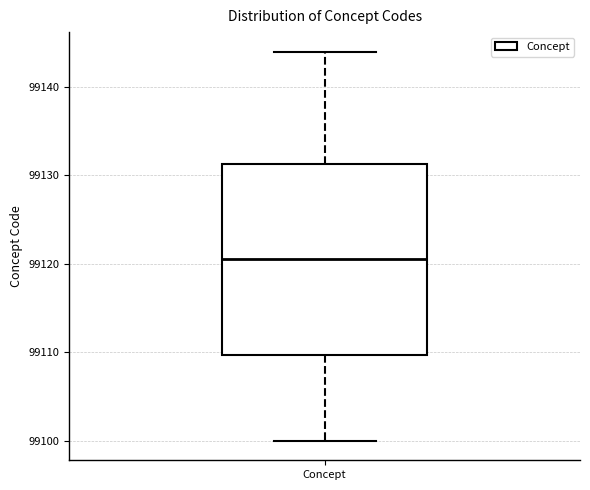

Read this box plot against the y-axis: the position of the median line, the range covered by the box, and the ends of both whiskers. The values are not printed on the chart, so give them approximately, as read against the axis.

median 99121, box 99110 to 99131, whiskers 99100 to 99144